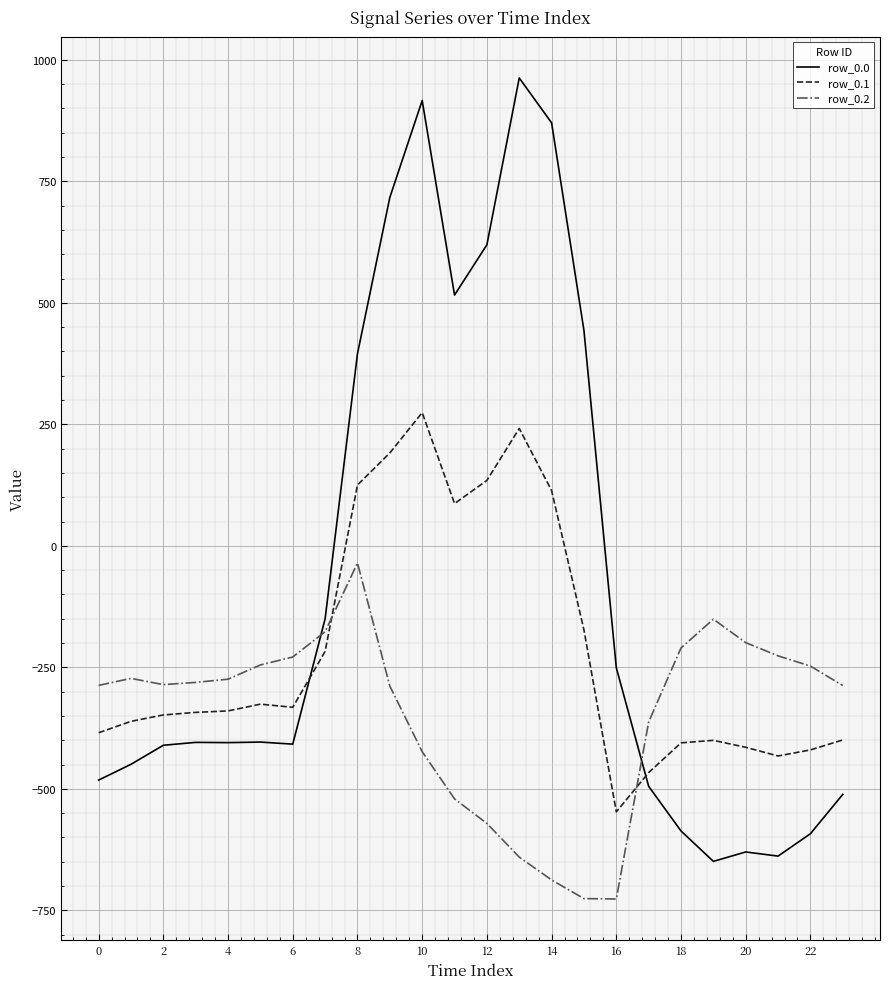

What is the smallest value displayed?

-726.6